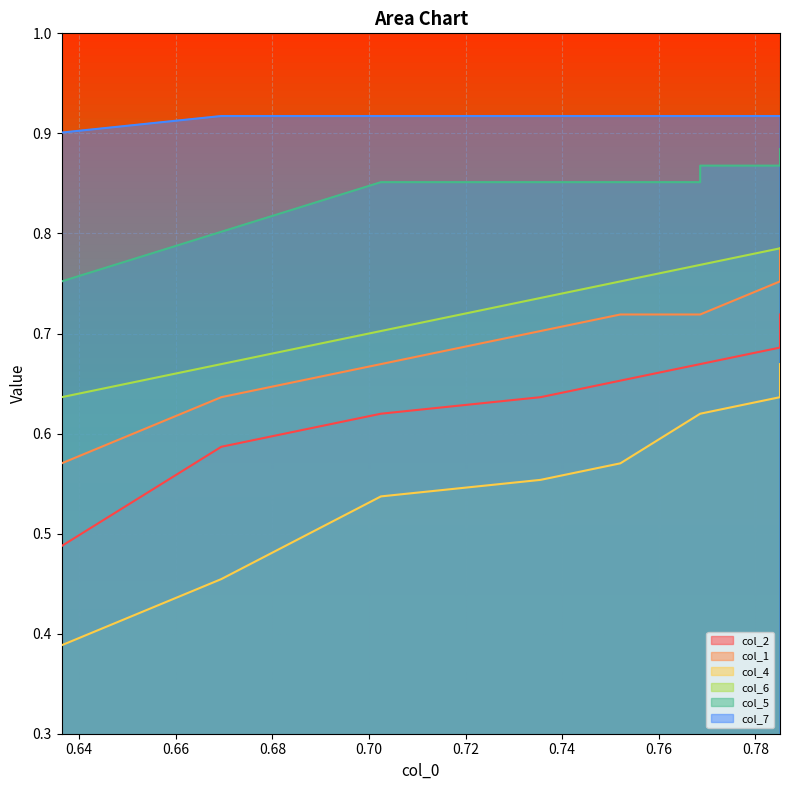

Is it true that col_4 equals 0.9 at 0.66?

False